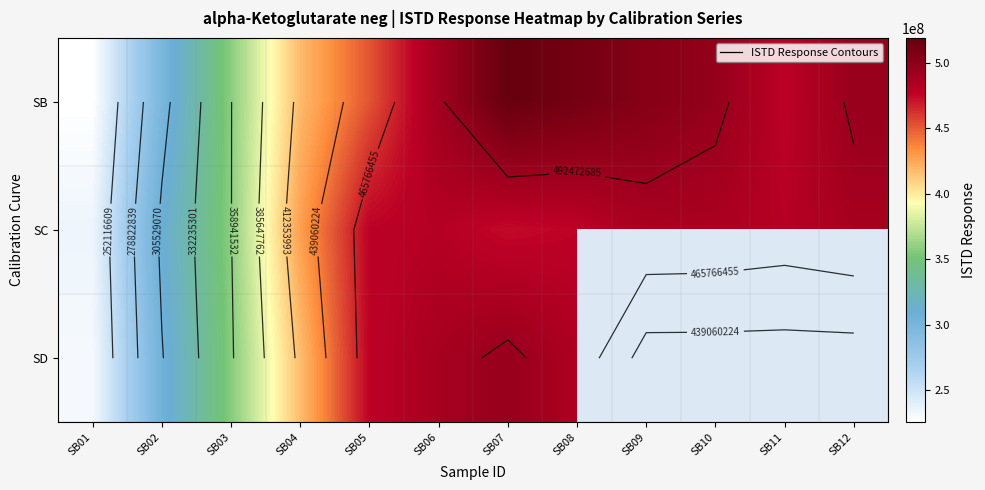

The SB series shows 519178916.0 at SB07. True or false?

True